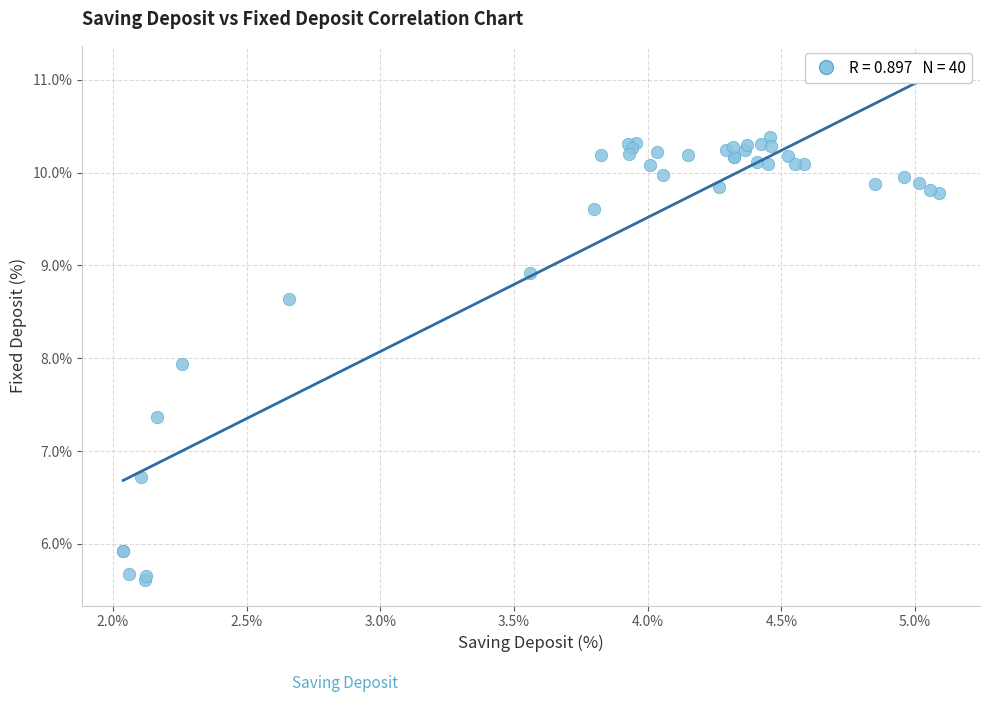

What Y value in the scatter plot is closest to 7?

6.7